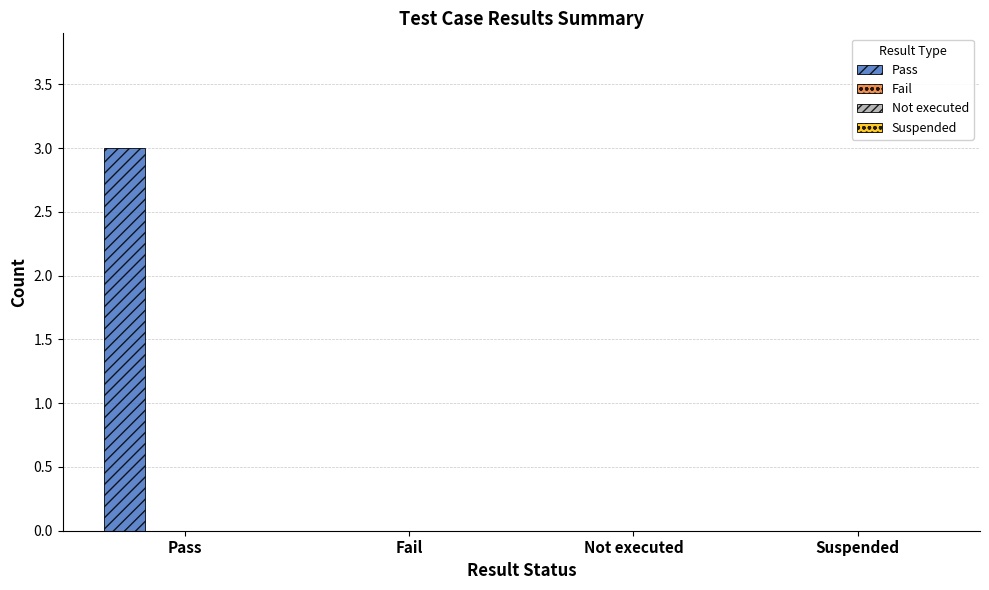

What is the greatest value displayed?

3